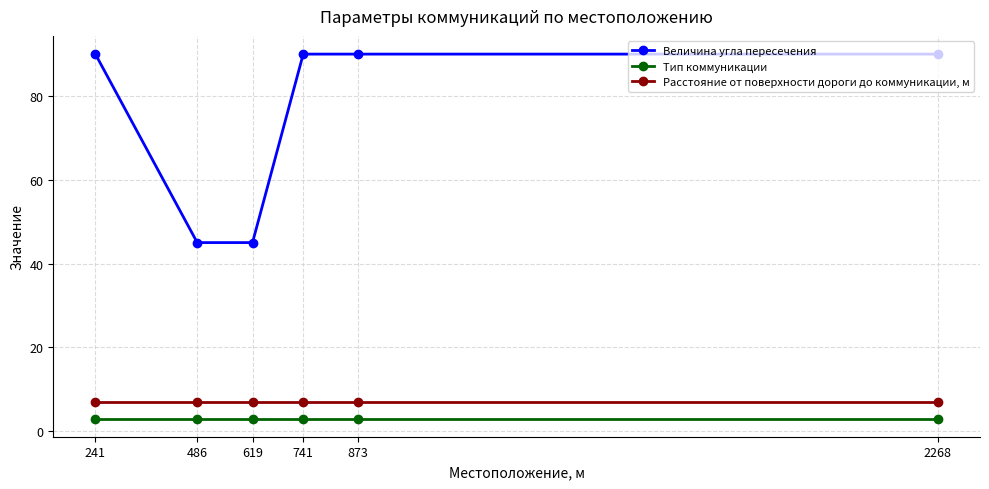

The value of Расстояние от поверхности дороги до коммуникации, м at 2268 is 7. True or false?

True